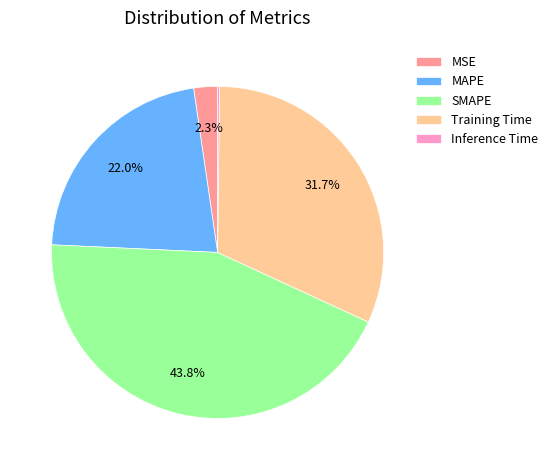

Do MSE and MAPE together represent more than half of the pie?

No